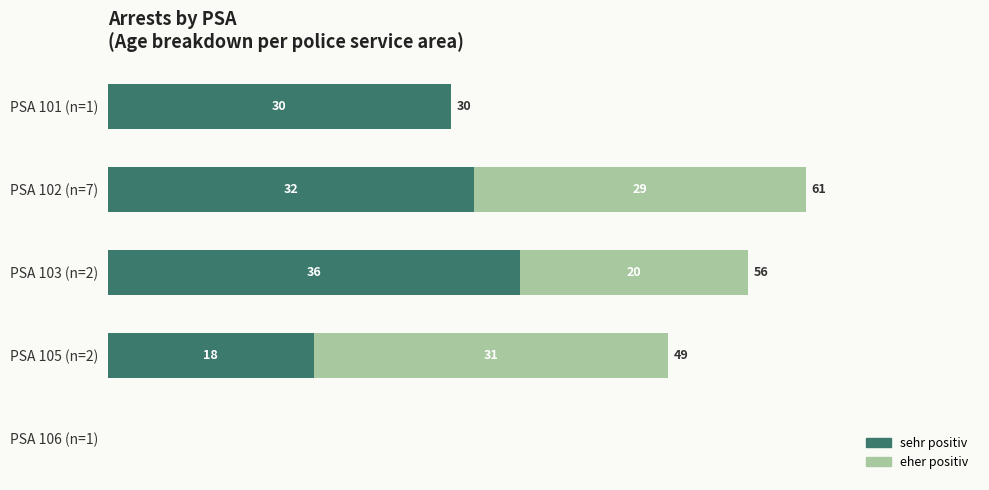

How many categories are shown in the chart?

5